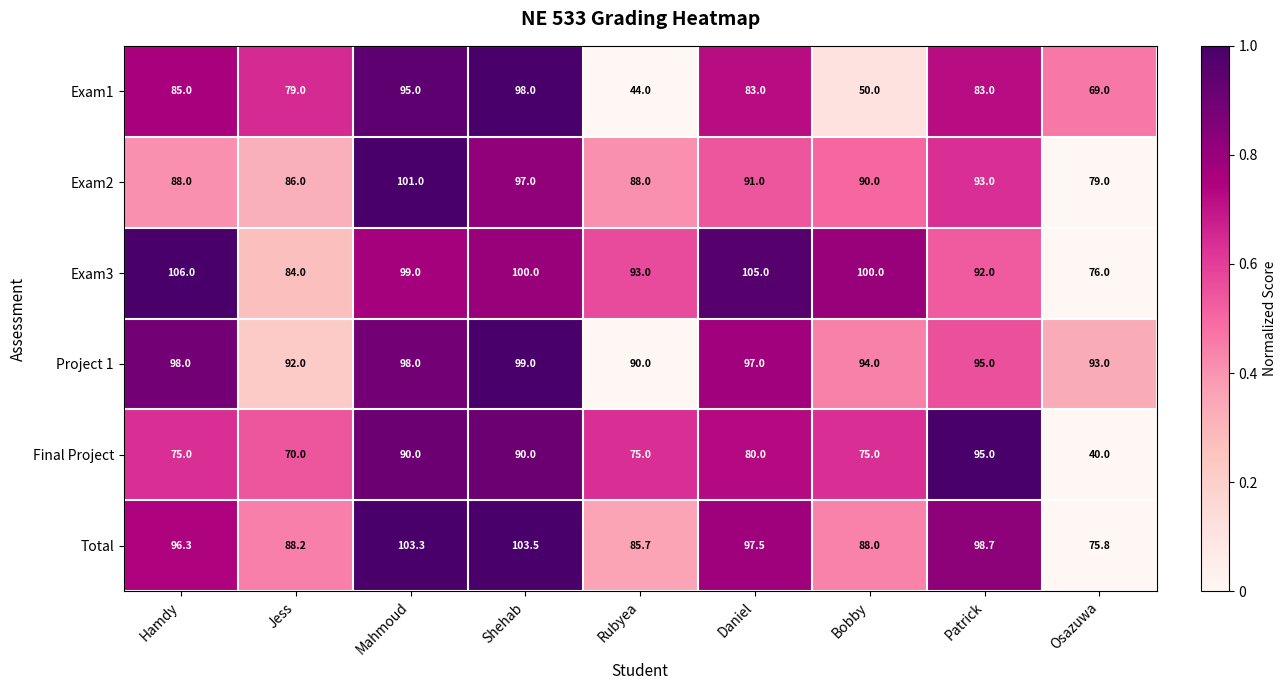

Rank the series at Bobby from lowest to highest value.

Exam1, Final Project, Total, Exam2, Project 1, Exam3